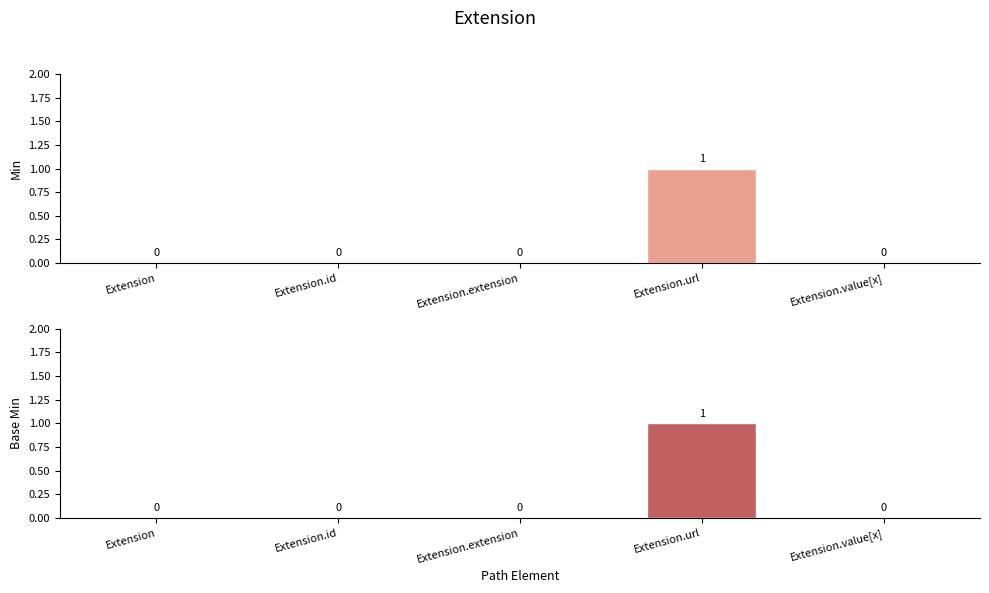

Count the number of categories in the chart.

5